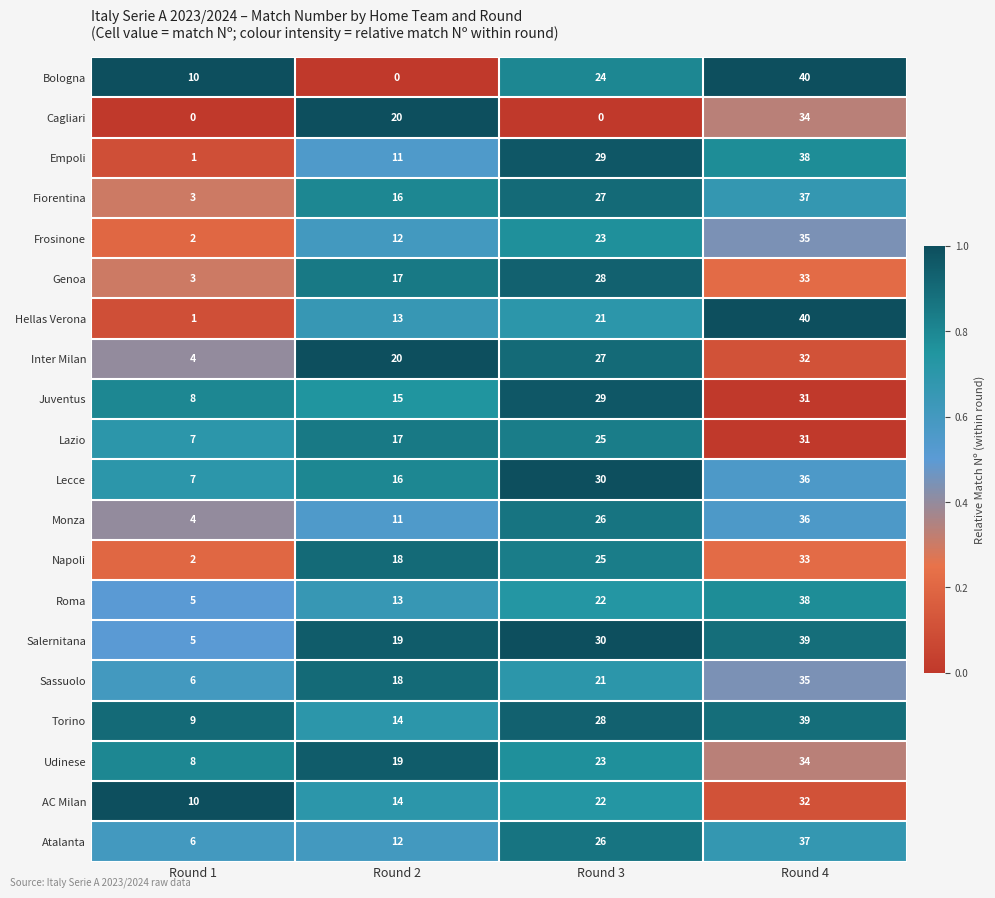

The value of Cagliari at Round 1 is -10. True or false?

False